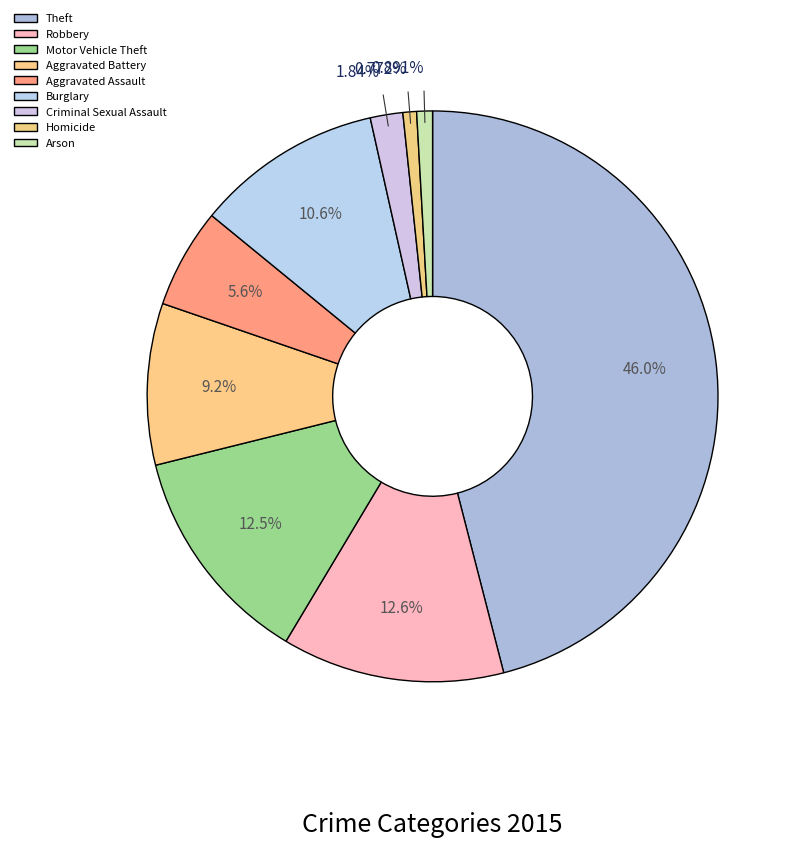

What percentage do Motor Vehicle Theft and Homicide together represent?

13.3%